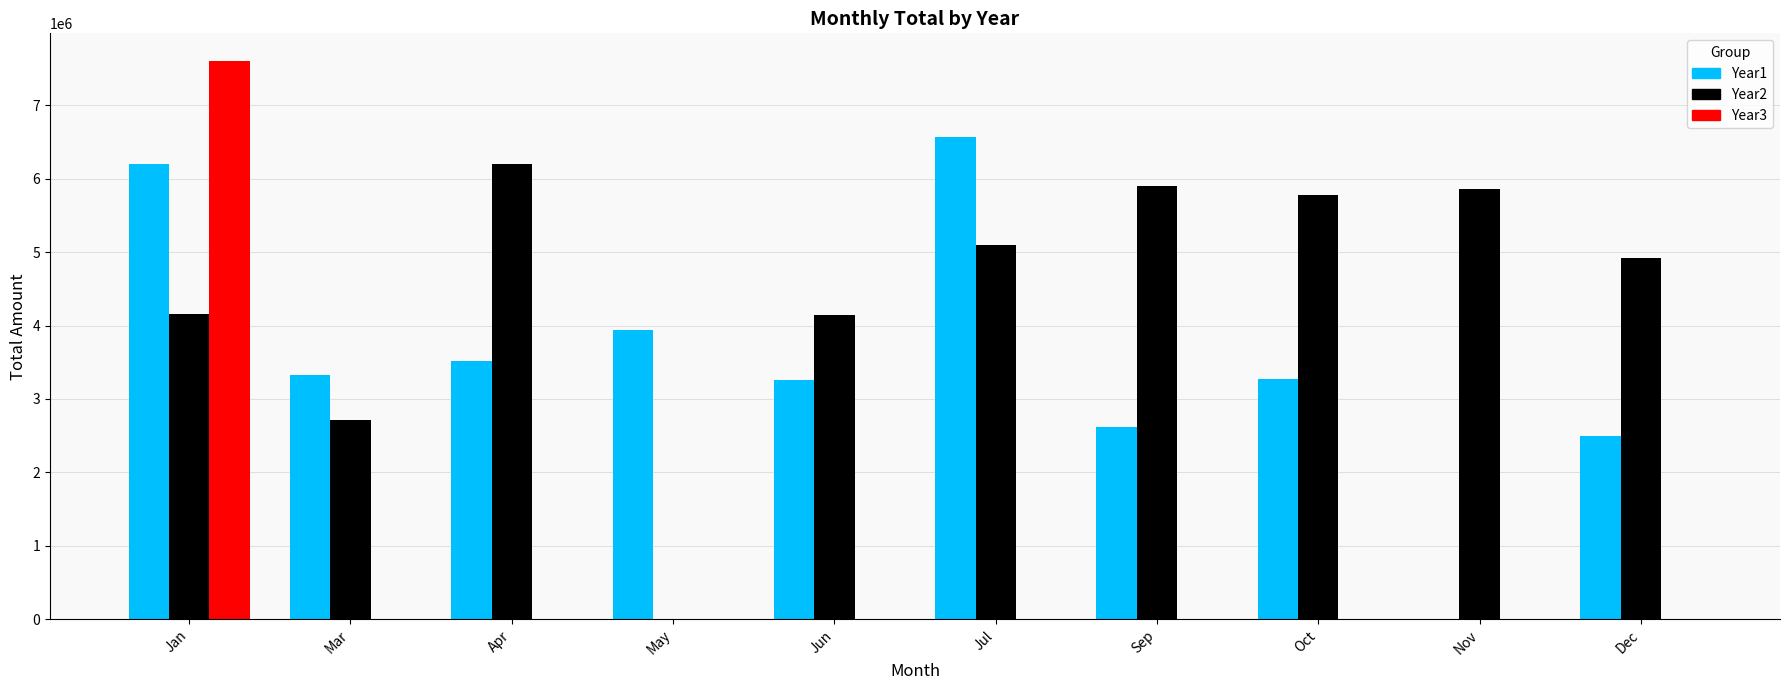

What is the maximum value shown in the chart?

7601506.6